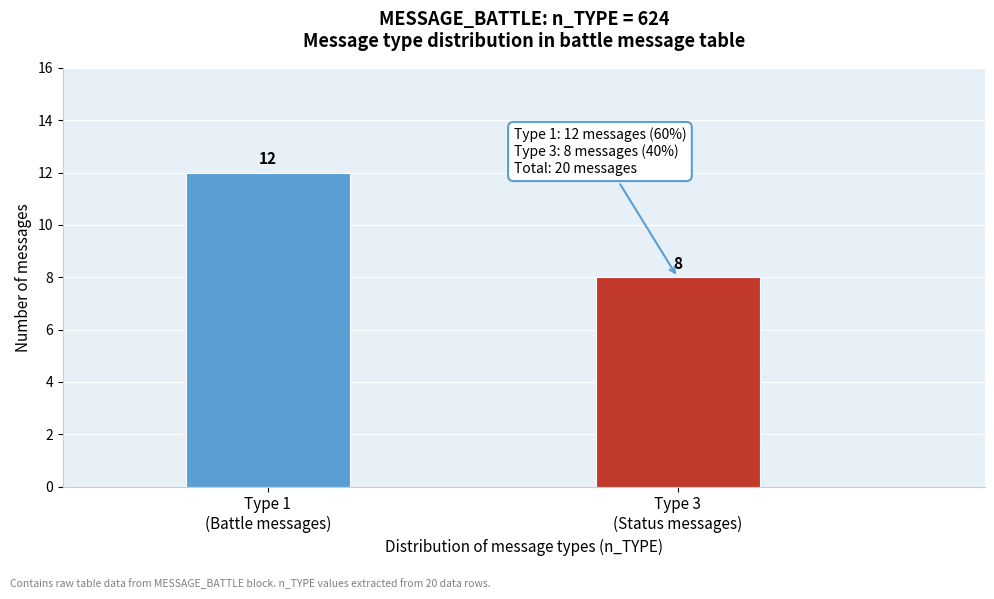

Reading right to left, what are all the values shown in this chart?

8	12